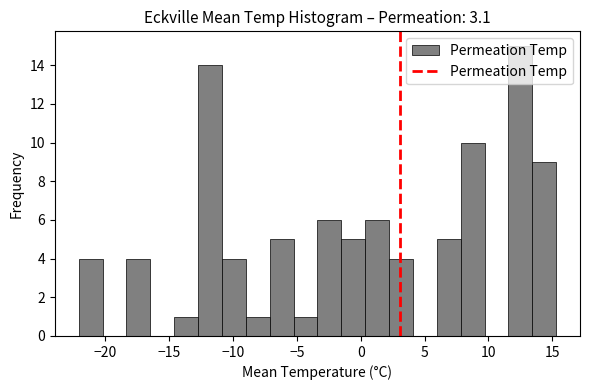

Around what value on the x-axis is the tallest bar? Give the approximate position of its centre, as read against the axis.

12.5